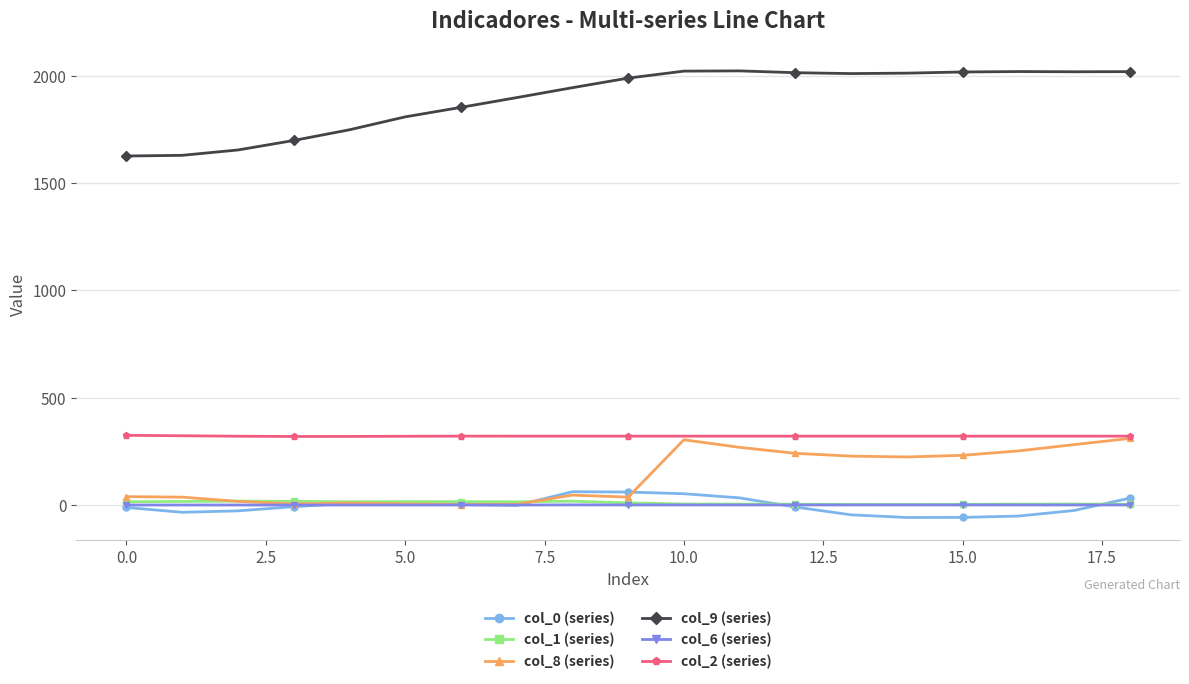

In col_1 (series), how many points are lower than both neighbors (excluding endpoints)?

3